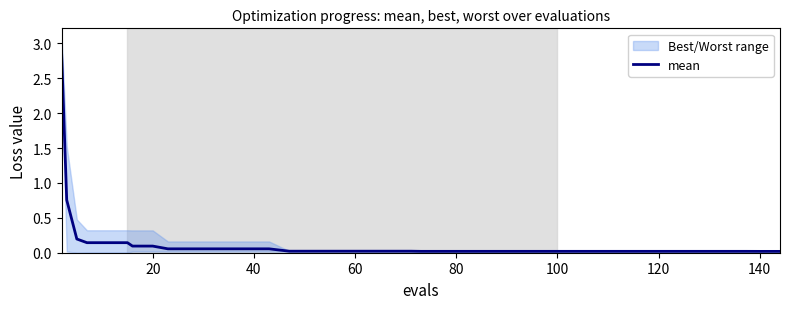

Does the chart display data point markers on the line(s)?

No